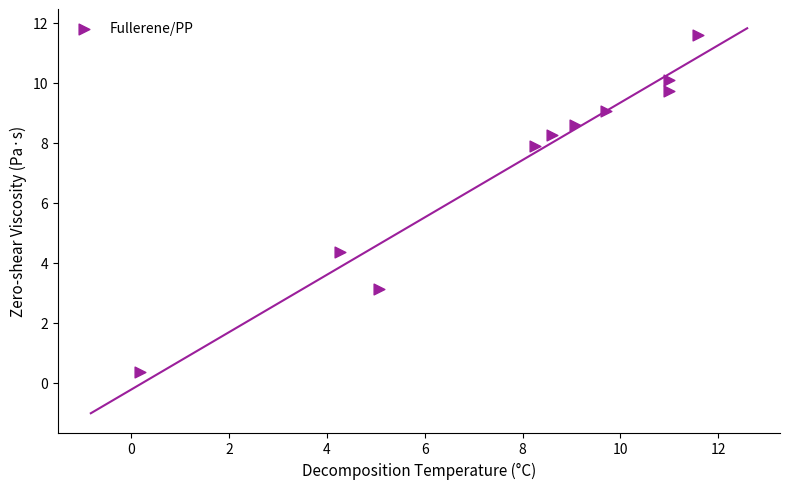

What is the average Y value?

7.3